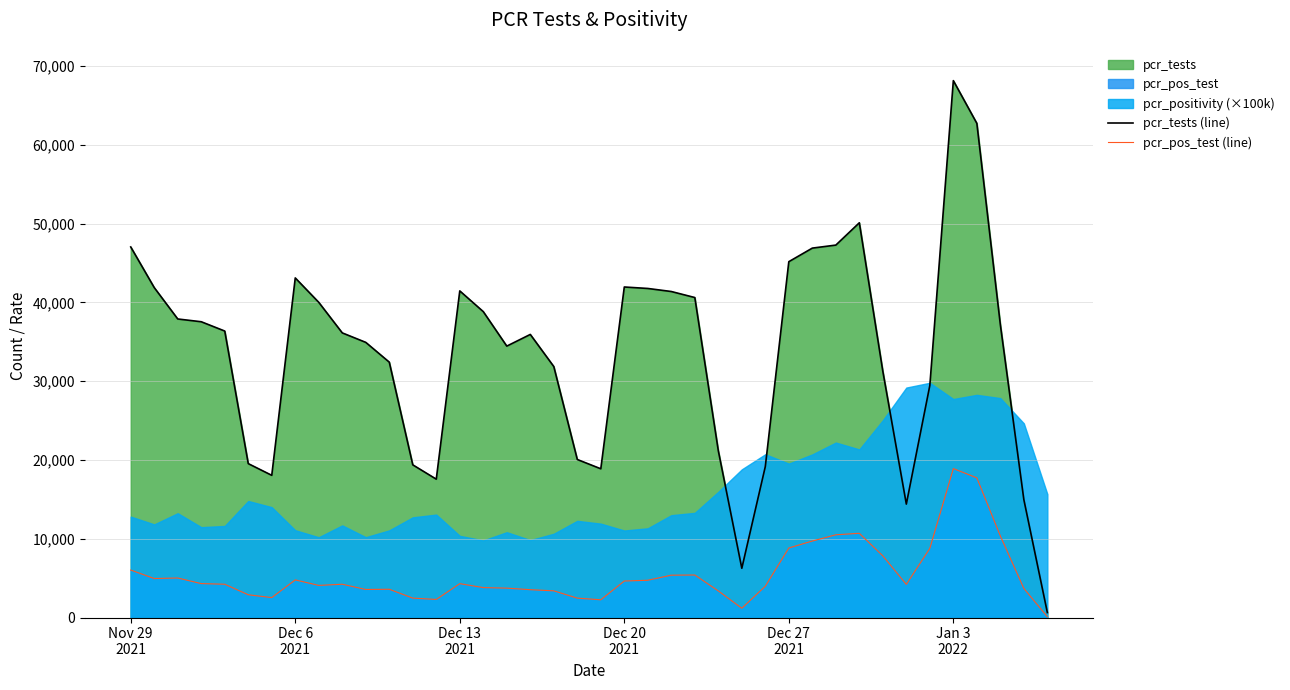

True or false: pcr_tests (line) and pcr_pos_test (line) intersect in this chart.

False